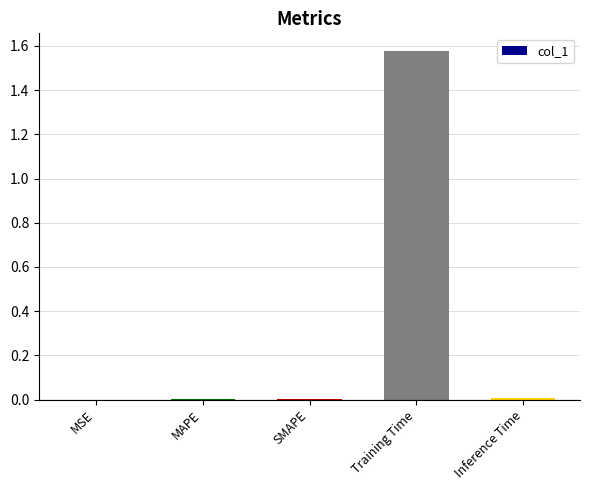

Between MAPE and Training Time, which is larger?

Training Time